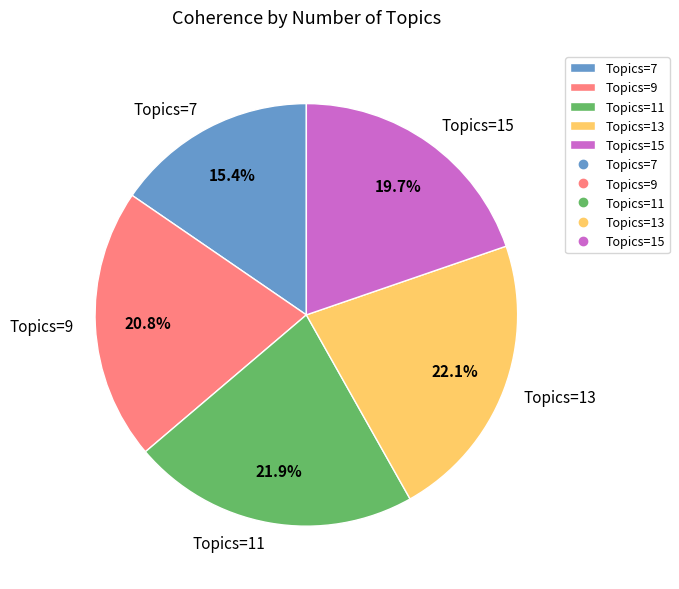

How many slices are in this pie chart?

5